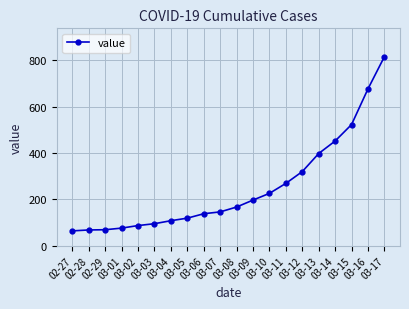

What is the difference between the second highest and minimum values?

613